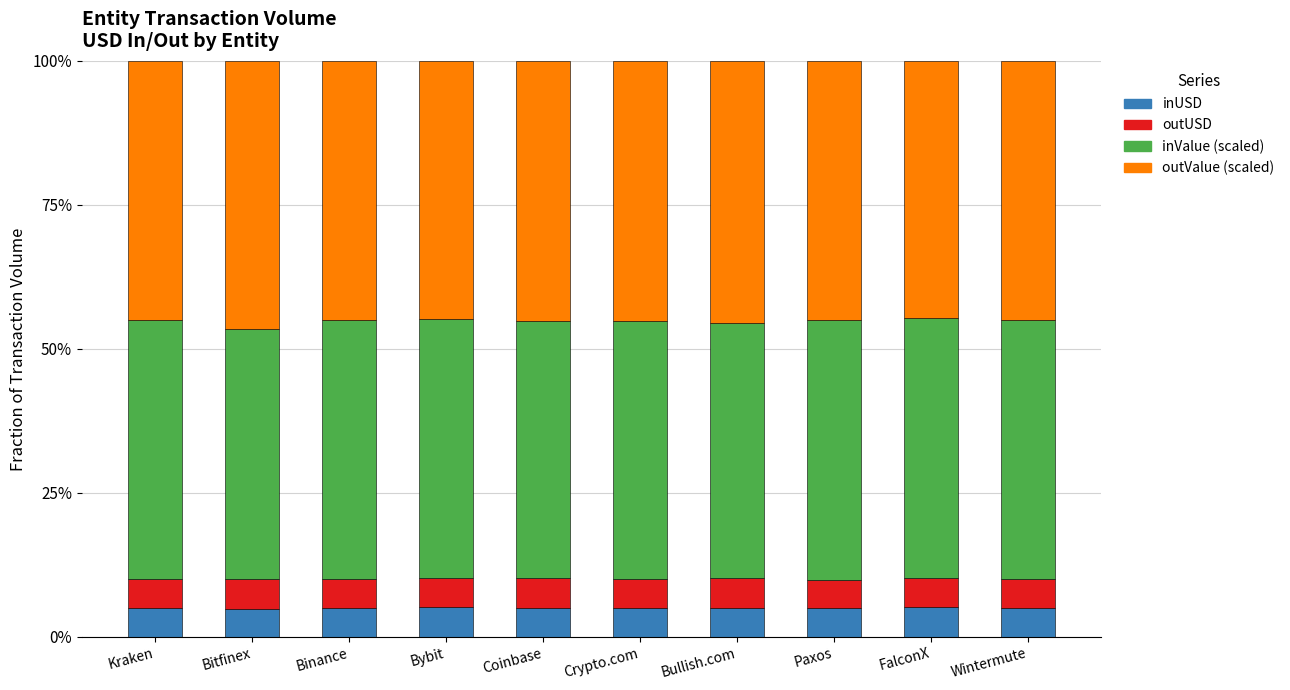

What are all the series names shown in the legend?

inUSD, outUSD, inValue (scaled), outValue (scaled)